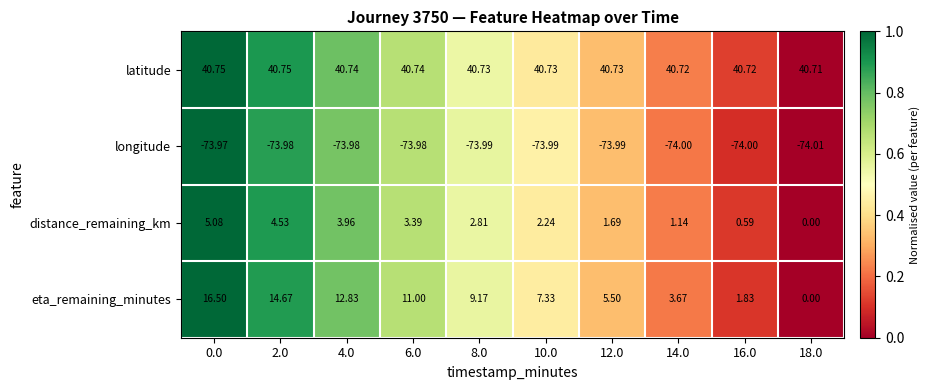

List the series in order of their peak value, highest first.

latitude, eta_remaining_minutes, distance_remaining_km, longitude